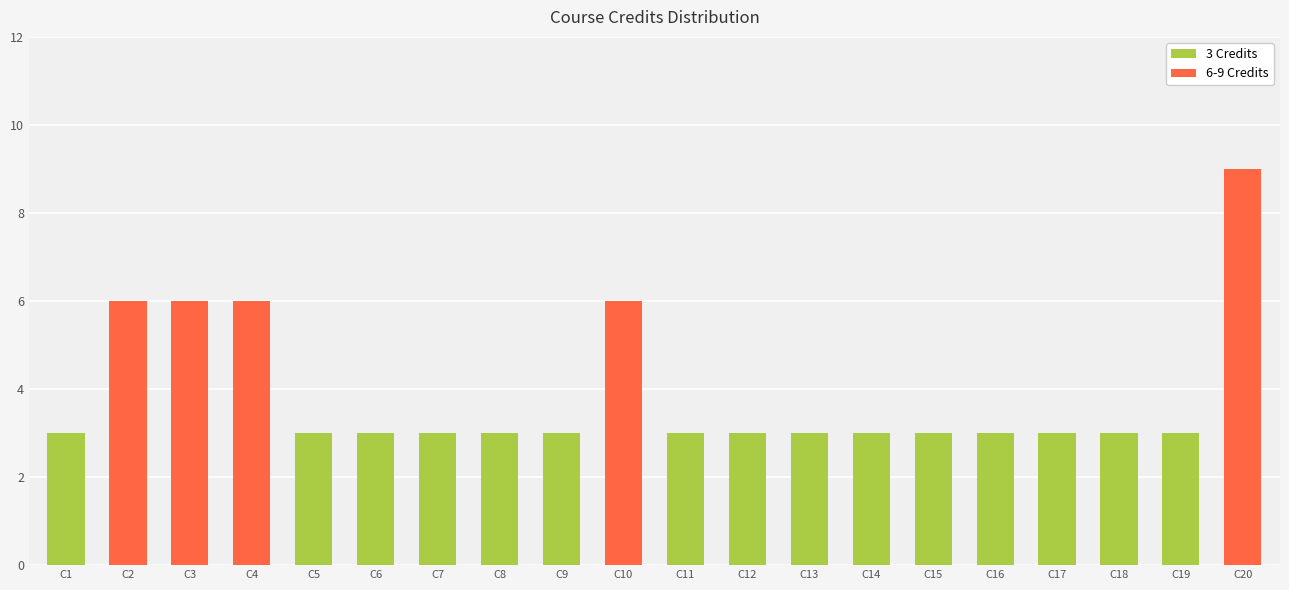

What is the value of the 8th bar from the left?

3